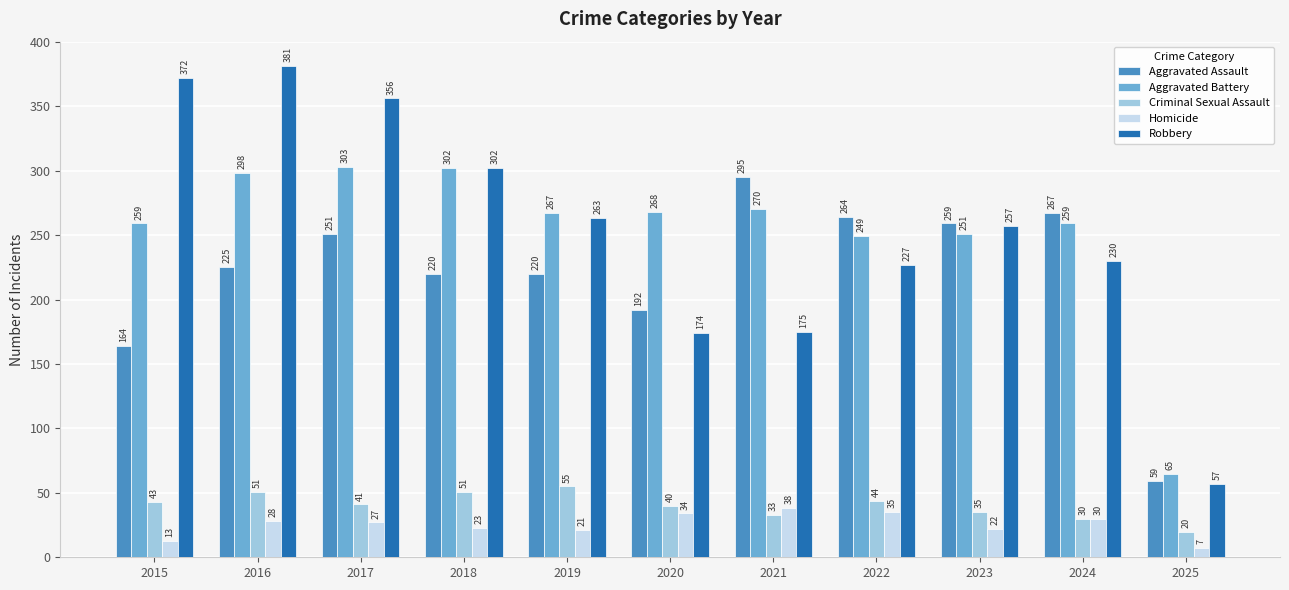

Rank the series by their maximum value, from lowest to highest.

Homicide, Criminal Sexual Assault, Aggravated Assault, Aggravated Battery, Robbery